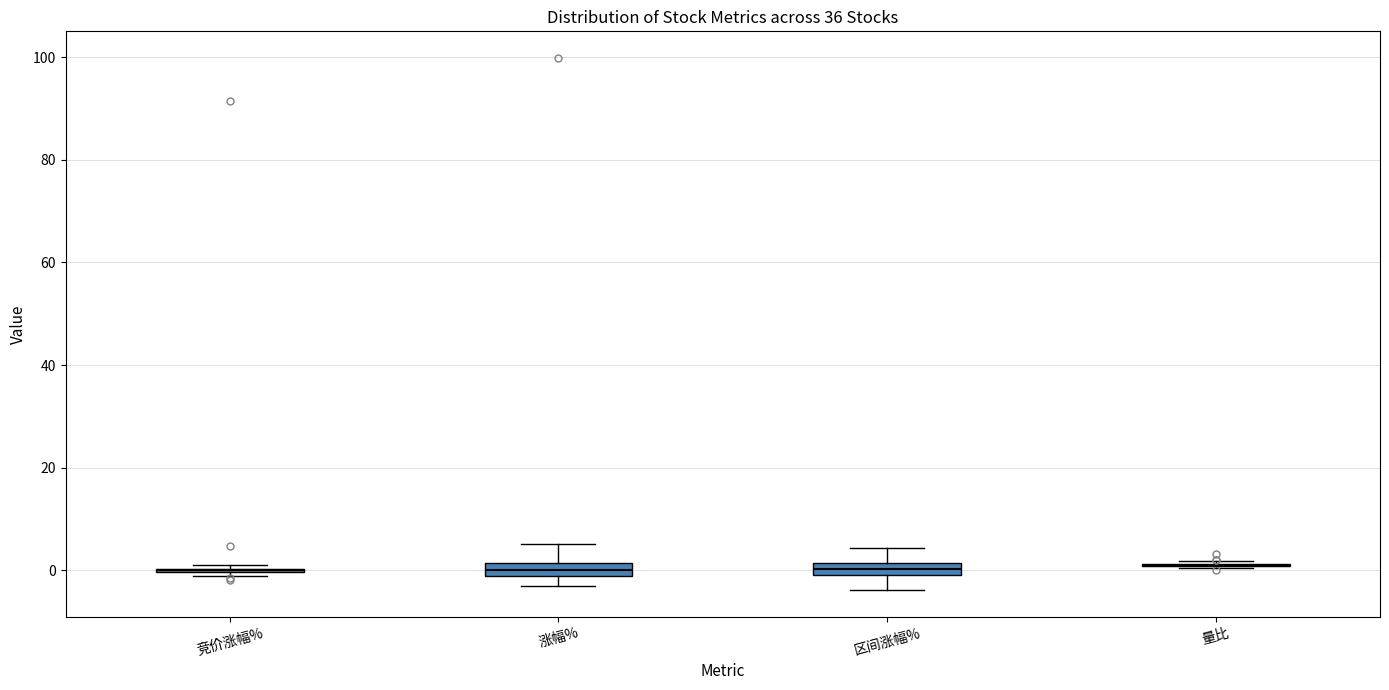

Where does the upper whisker of the box for 涨幅% end on the y-axis? The values are not printed on the chart, so give them approximately, as read against the axis.

6